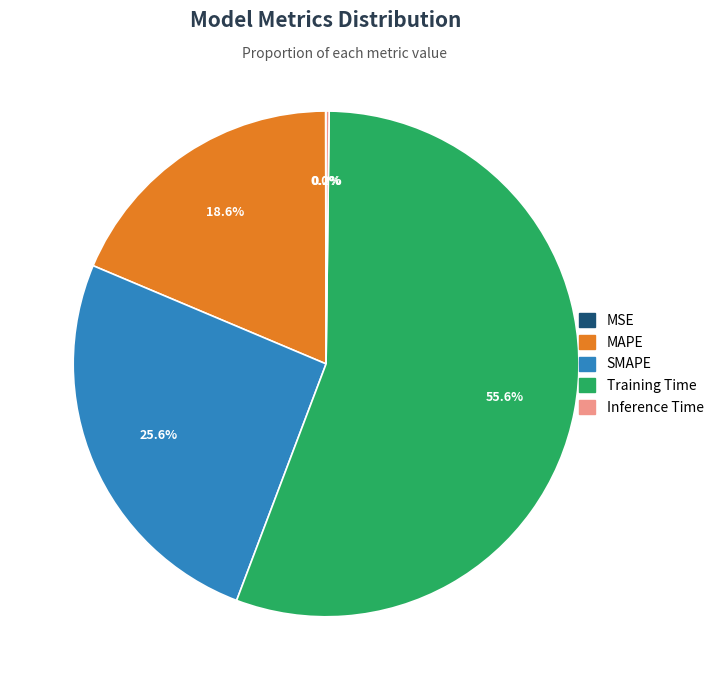

Which category has the biggest portion of the pie?

Training Time